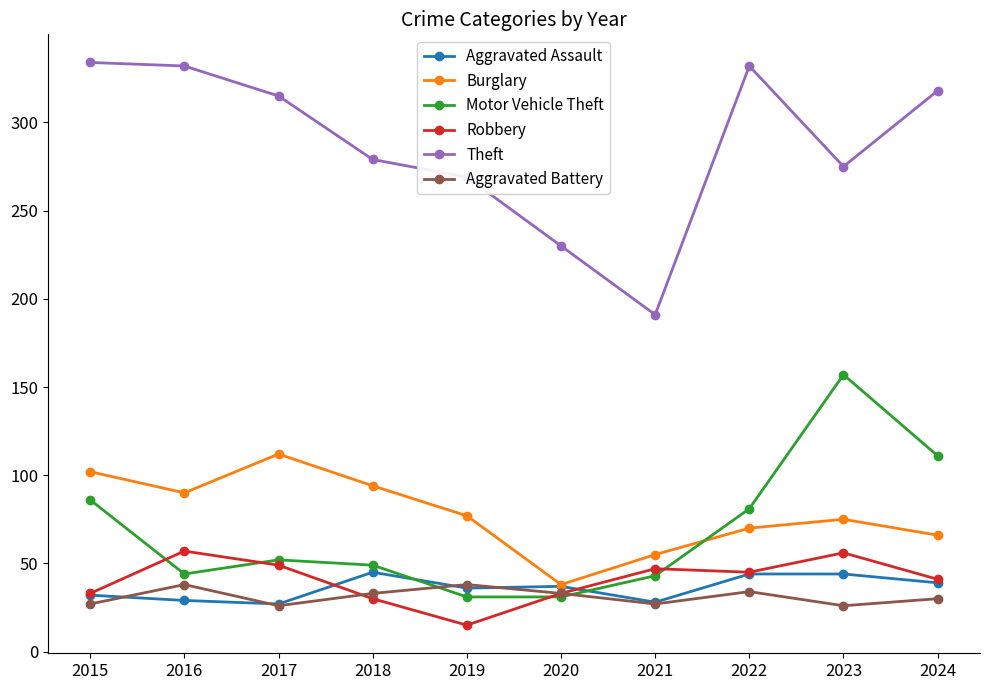

True or false: Theft and Aggravated Battery cross at least once.

False